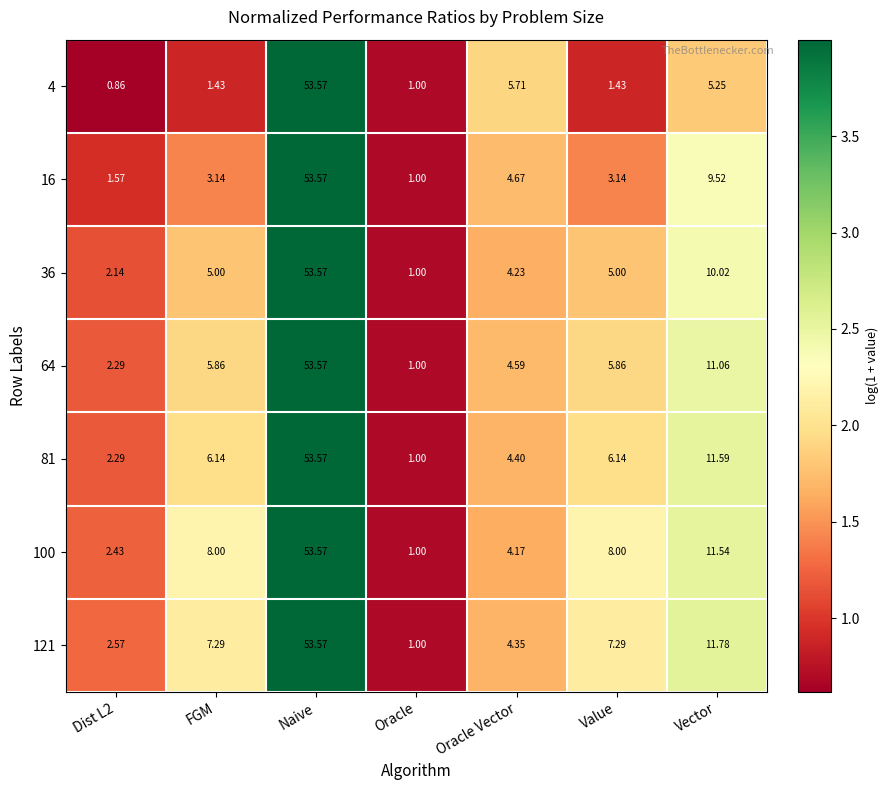

How many data points in 121 are above 7?

4